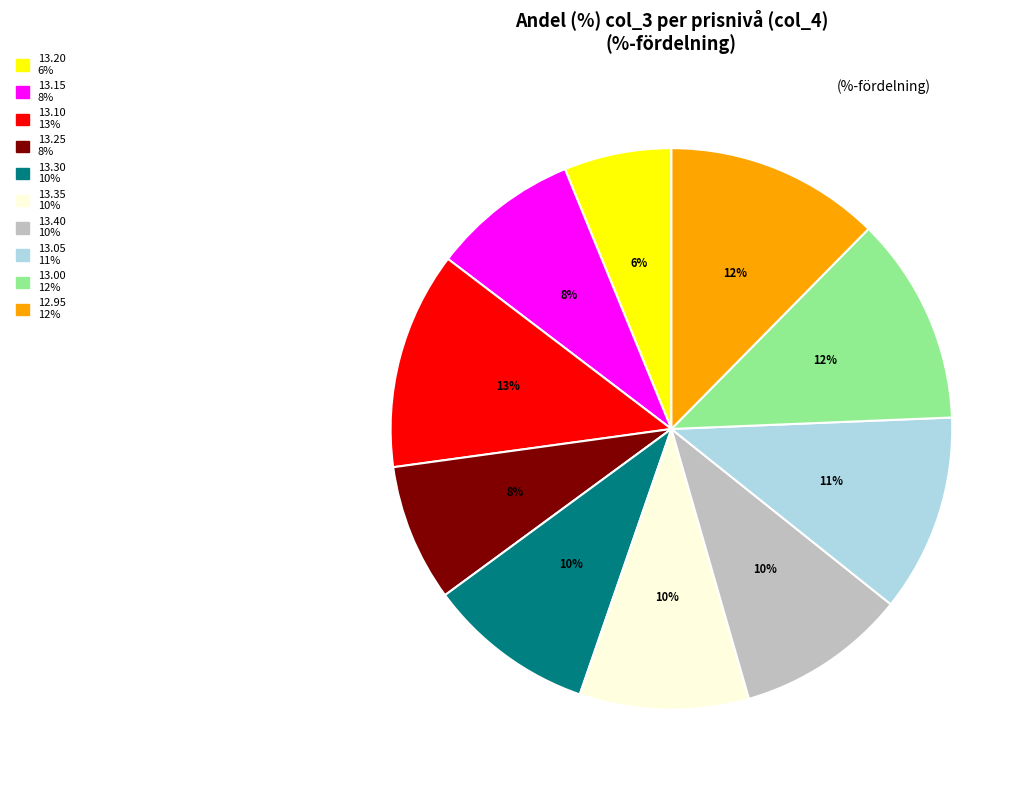

Is it true that 12.95 is 7% of the pie?

False